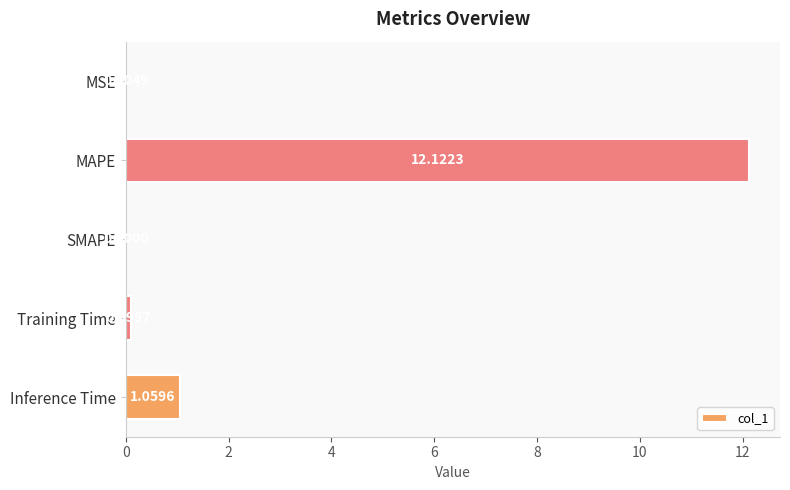

What is the change in value from MAPE to Training Time?

-12.0